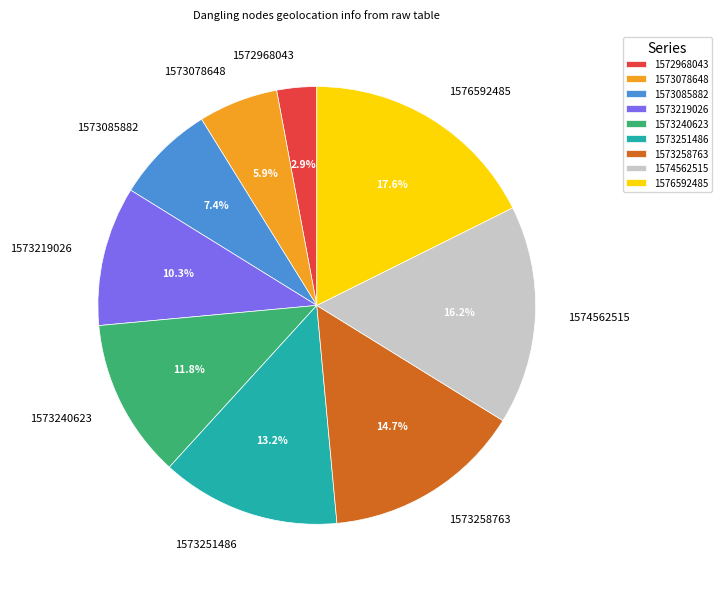

Does any single category account for the majority?

No